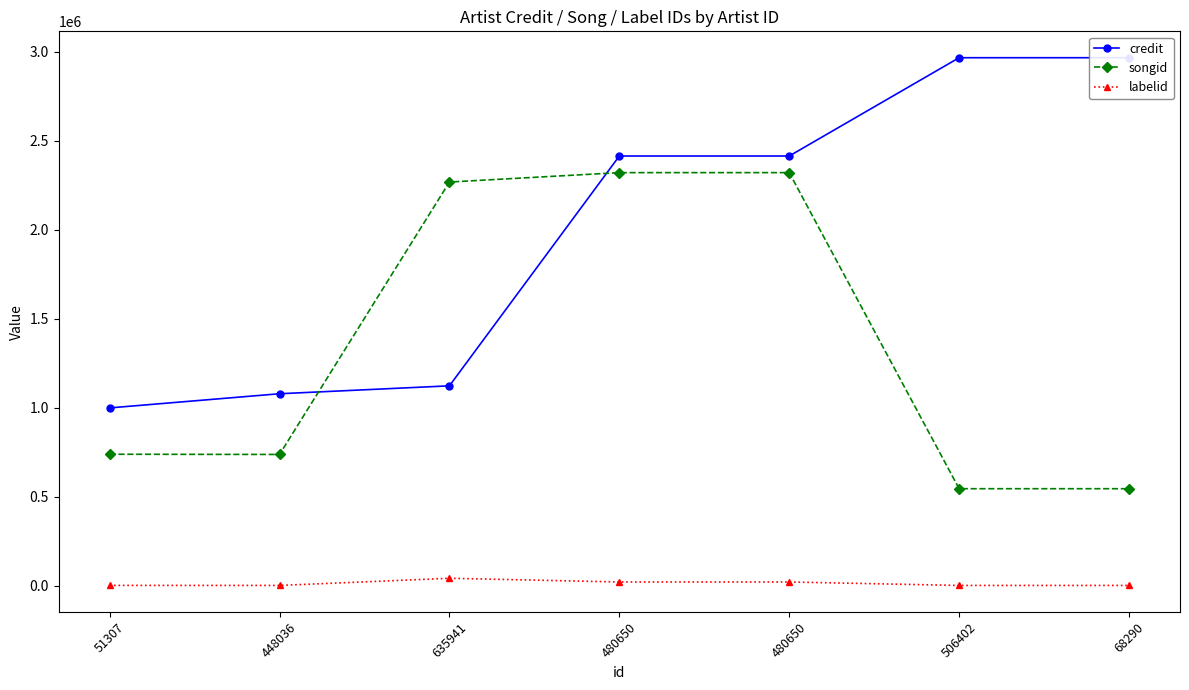

Reading left to right, extract all data points from this chart.

credit: 51307=999093	448036=1078709	635941=1123210	480650=2414996	480650=2414996	506402=2967574	68290=2967574
songid: 51307=738633	448036=737456	635941=2268808	480650=2321664	480650=2321664	506402=544949	68290=544949
labelid: 51307=1390	448036=1128	635941=41476	480650=20632	480650=20632	506402=1128	68290=1128